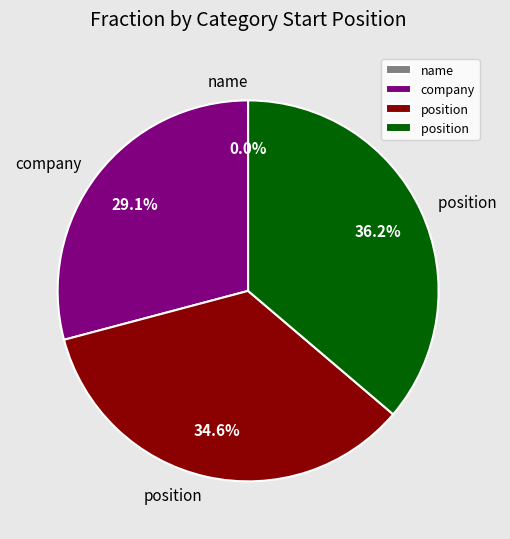

To the nearest percent, what percentage of the pie is position (88)?

35%